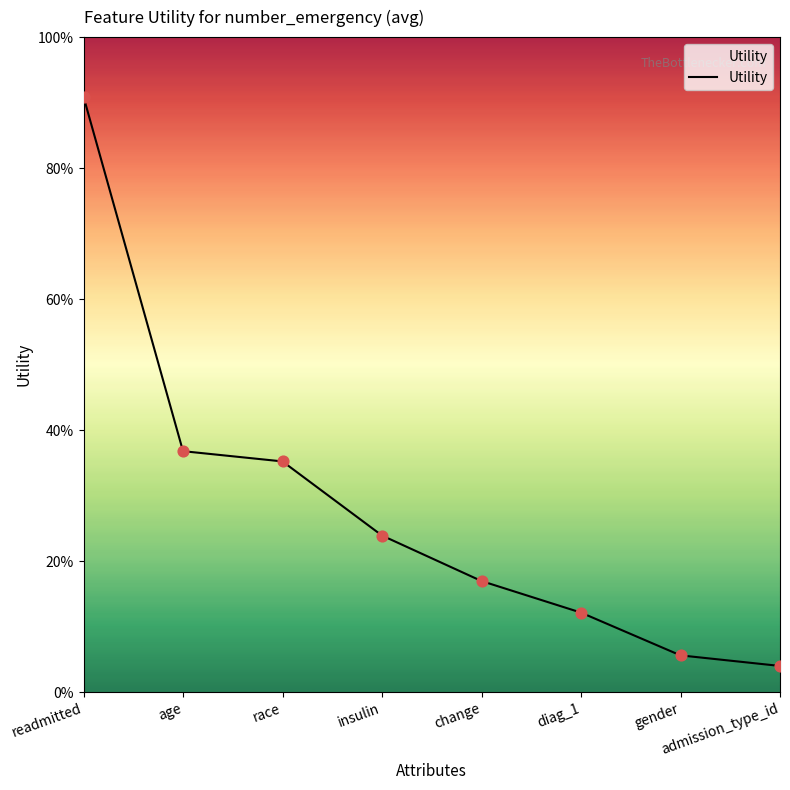

What is the change in value from insulin to change?

-0.1